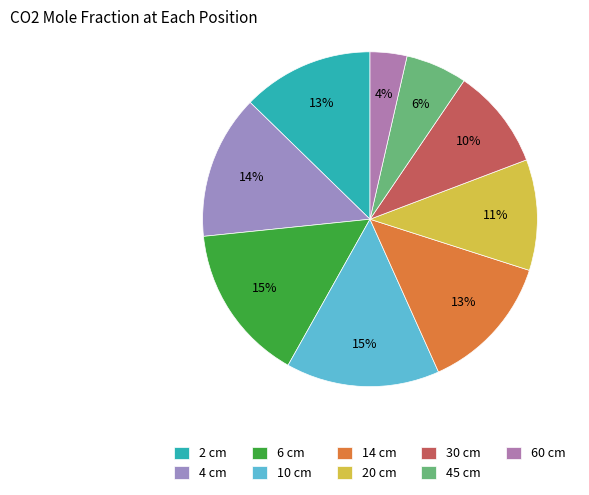

Rank the categories by value from highest to lowest.

6 cm, 10 cm, 4 cm, 14 cm, 2 cm, 20 cm, 30 cm, 45 cm, 60 cm